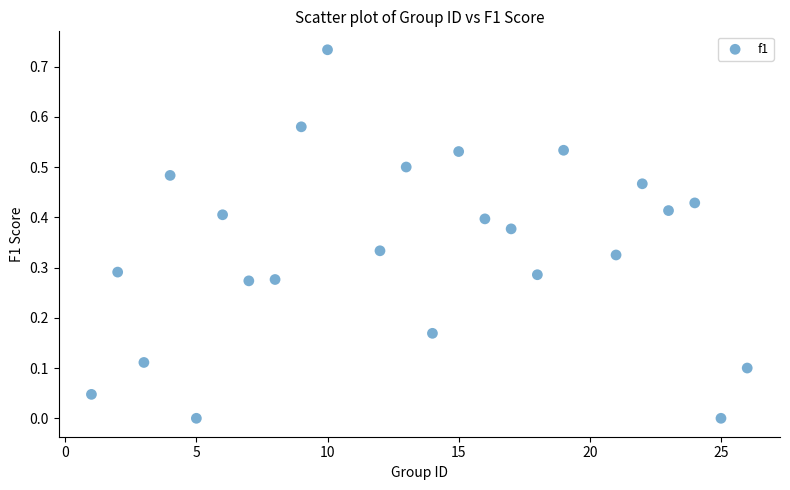

What is the range of X values (max minus min)?

25.0